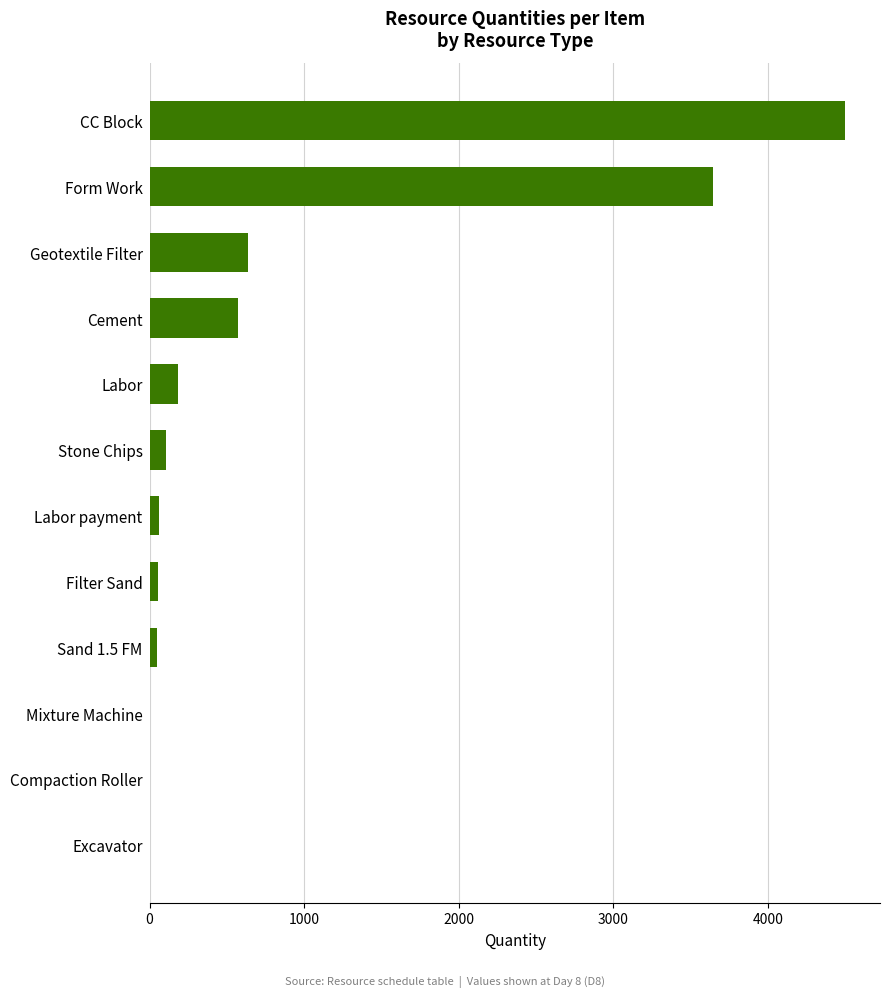

True or false: the data shows 898 at Cement.

False